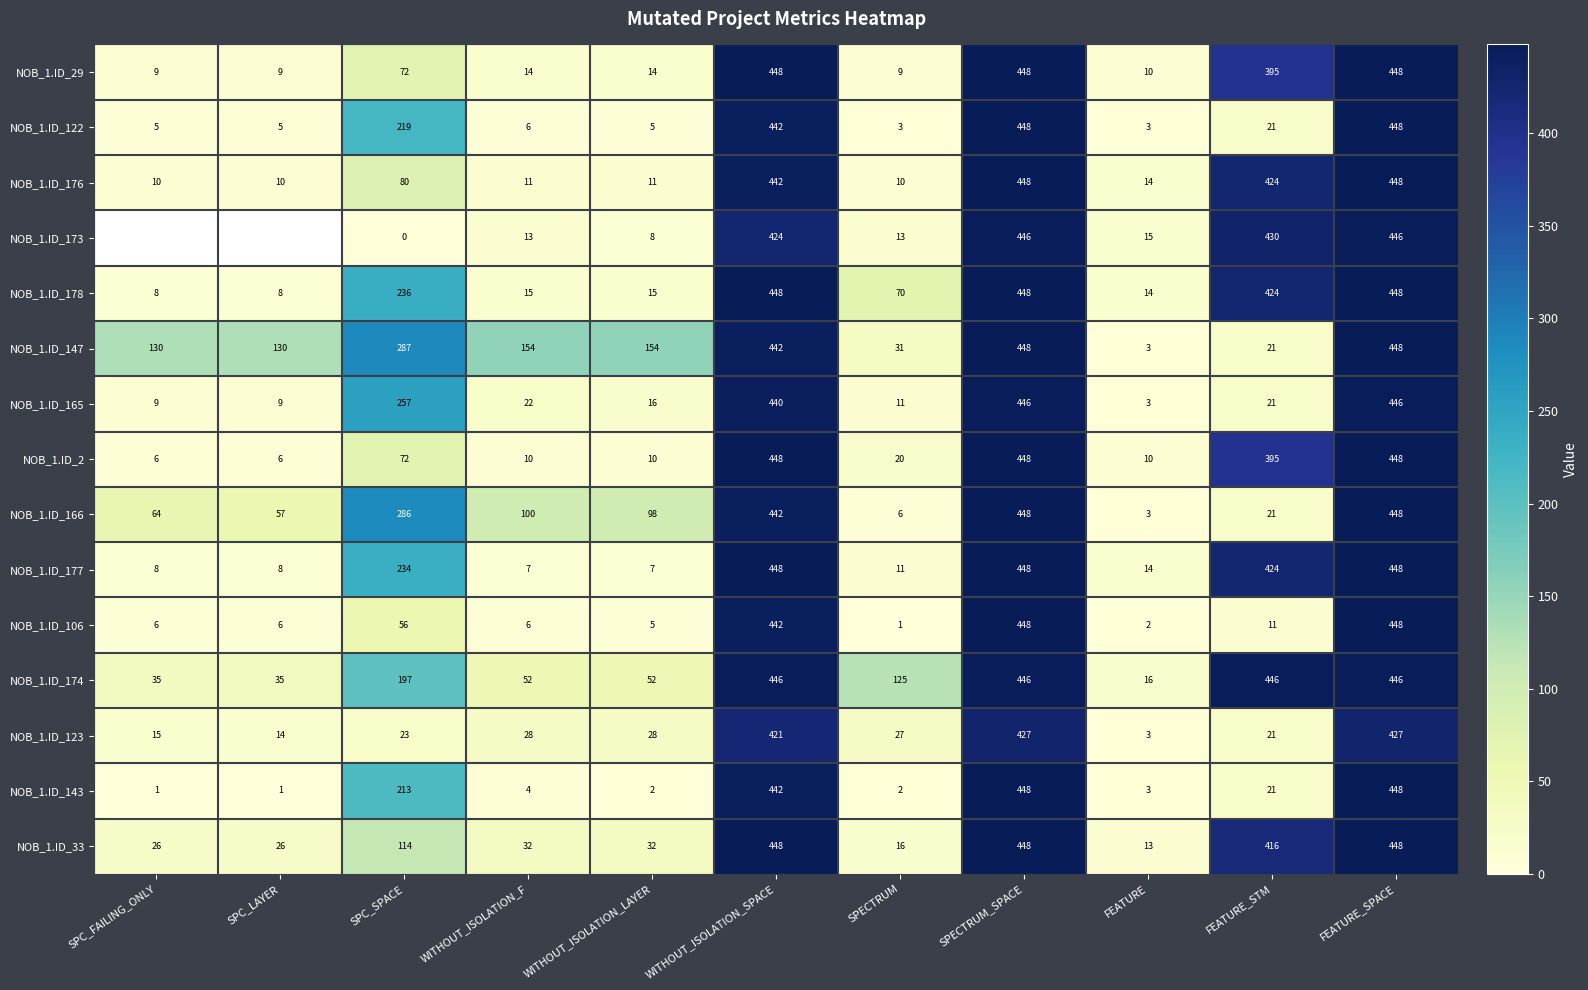

Read the NOB_1.ID_166 value at FEATURE_SPACE.

448